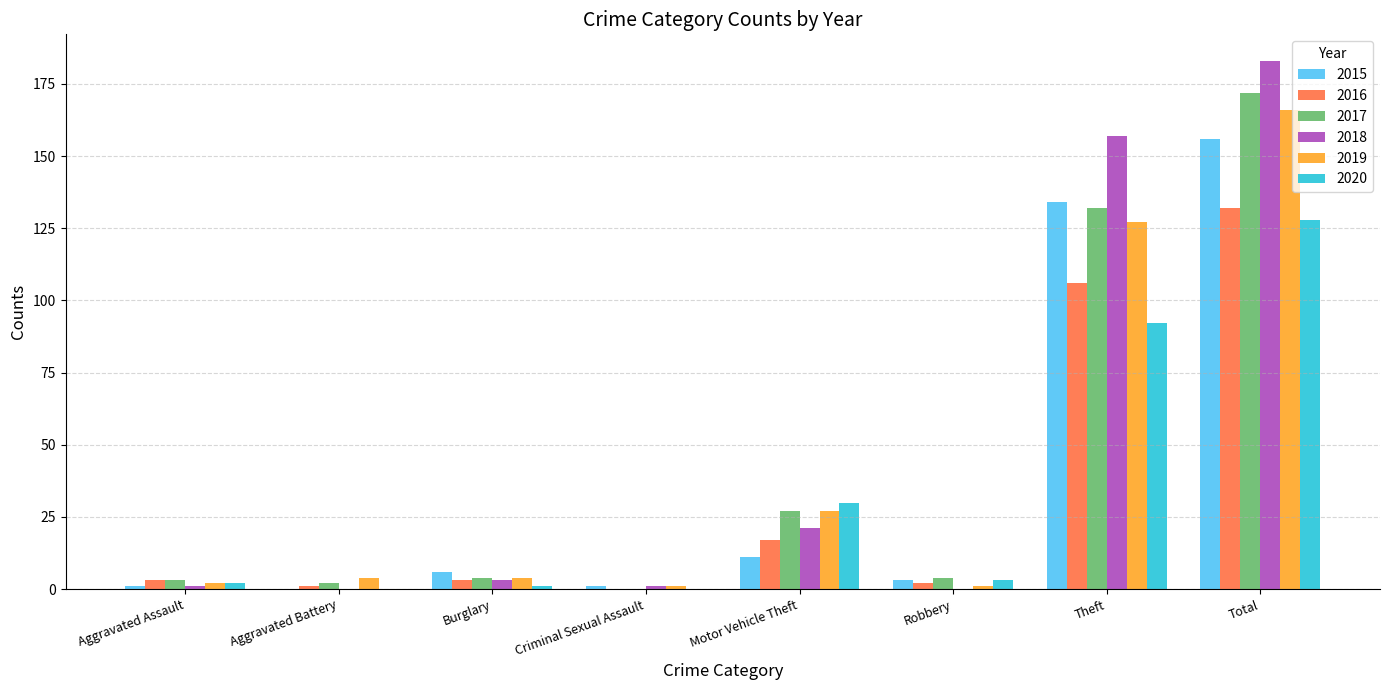

What is the sum of the 2020 values at Theft and Motor Vehicle Theft?

122